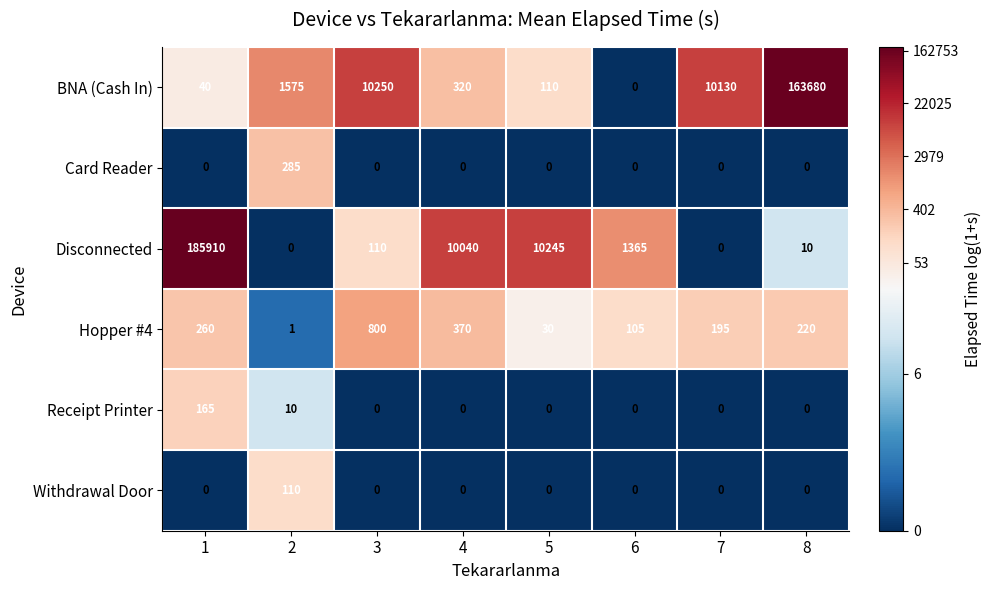

What is the sum of all BNA (Cash In) values?

186105